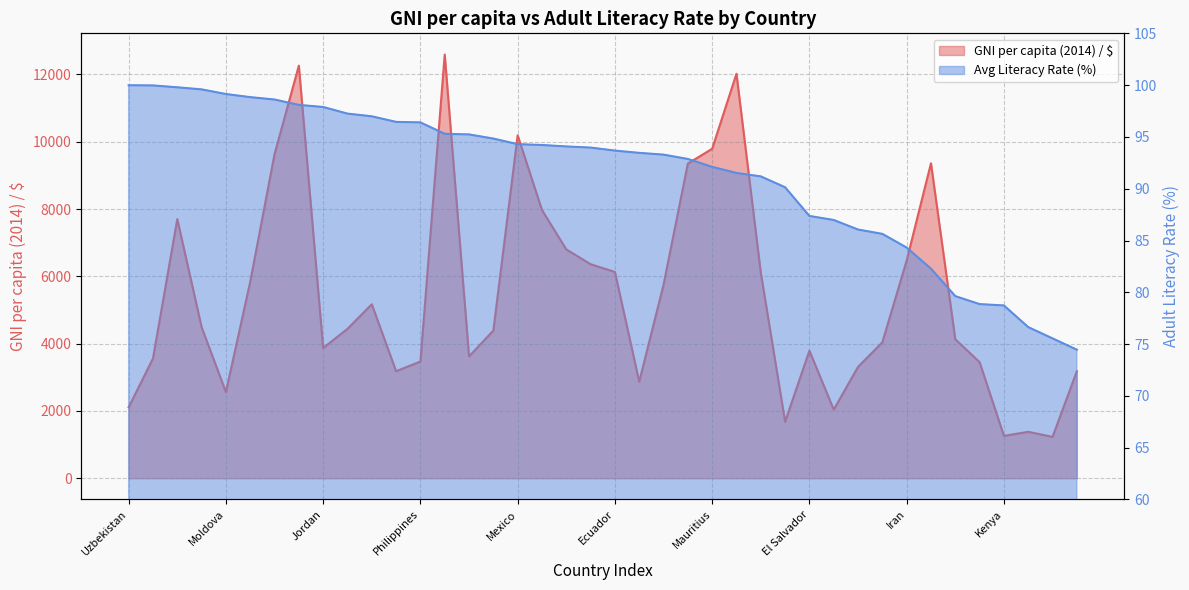

Which series has the largest total across all categories?

GNI per capita (2014) / $